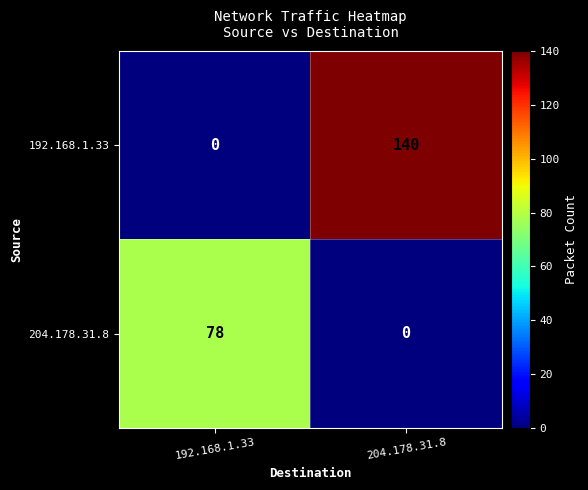

Is the value of 192.168.1.33 at 204.178.31.8 greater than the value of 204.178.31.8 at 192.168.1.33?

Yes